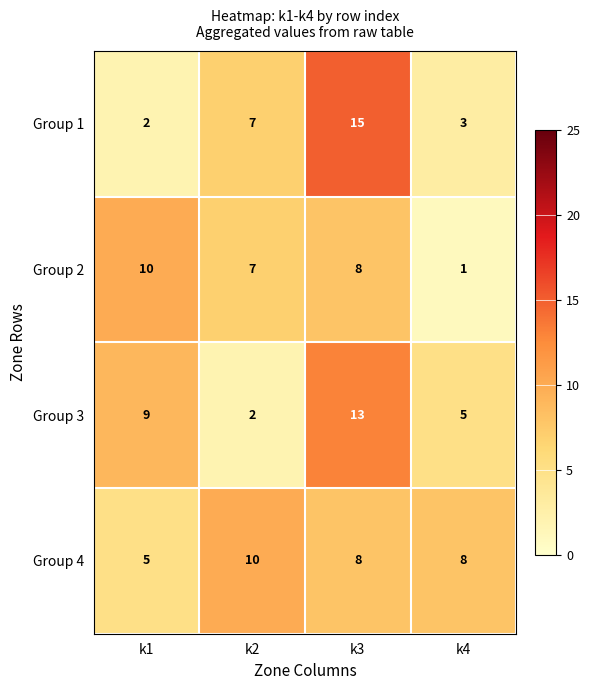

Which series has the largest total across all categories?

Group 4